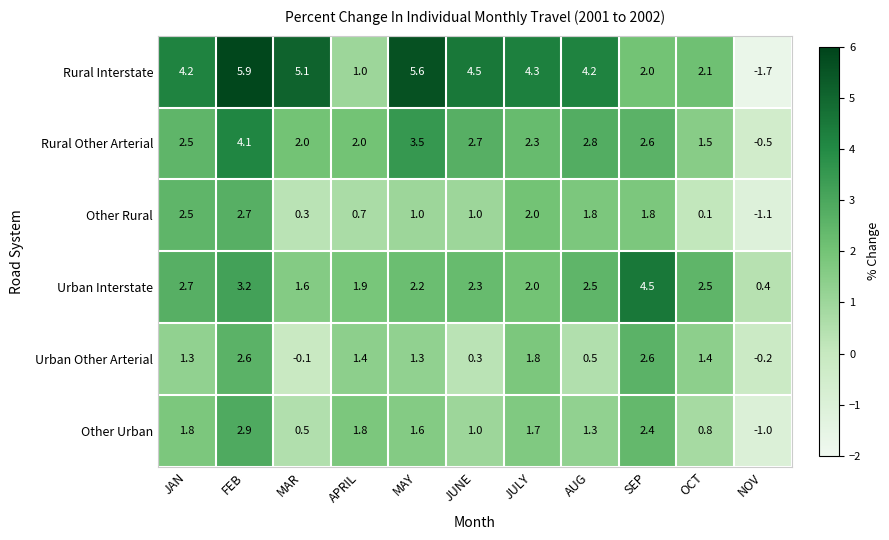

Which series has the largest total across all categories?

Rural Interstate